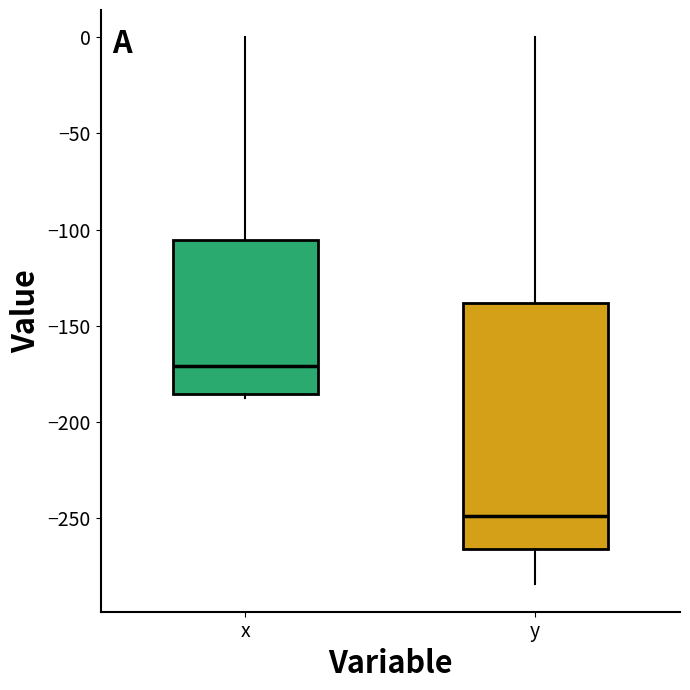

Comparing the boxes themselves (not the whiskers), which one is the tallest?

y